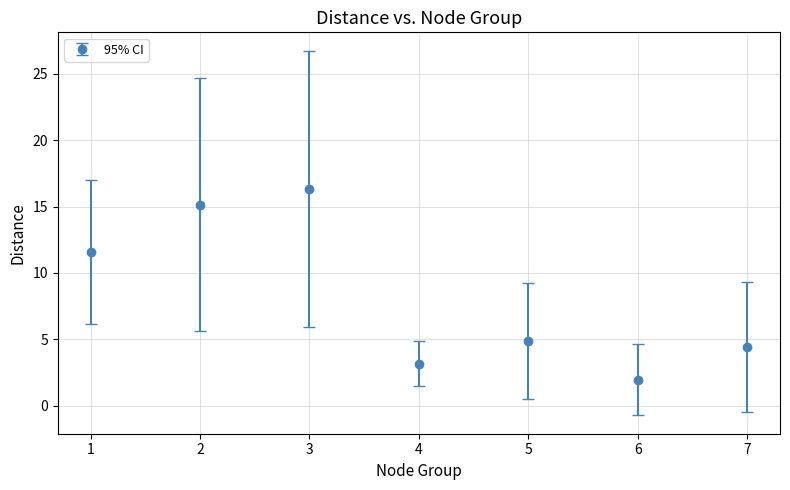

Which category has the highest value across all series?

3